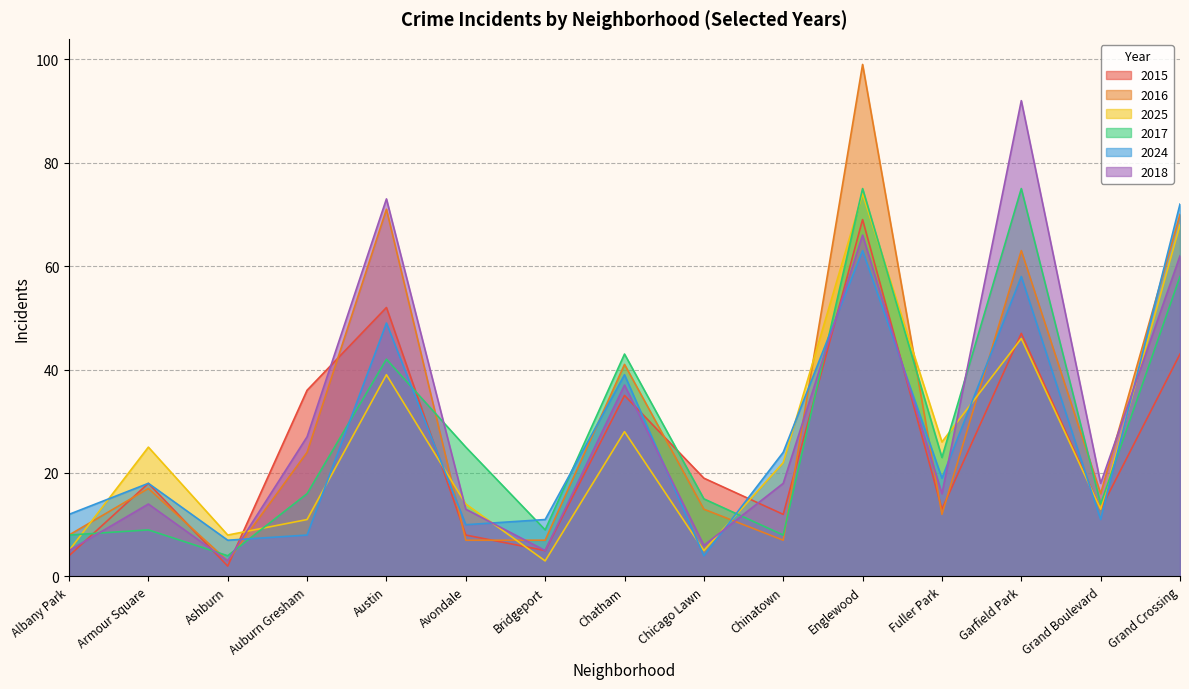

List the series in order of their peak value, highest first.

2016, 2018, 2017, 2025, 2024, 2015